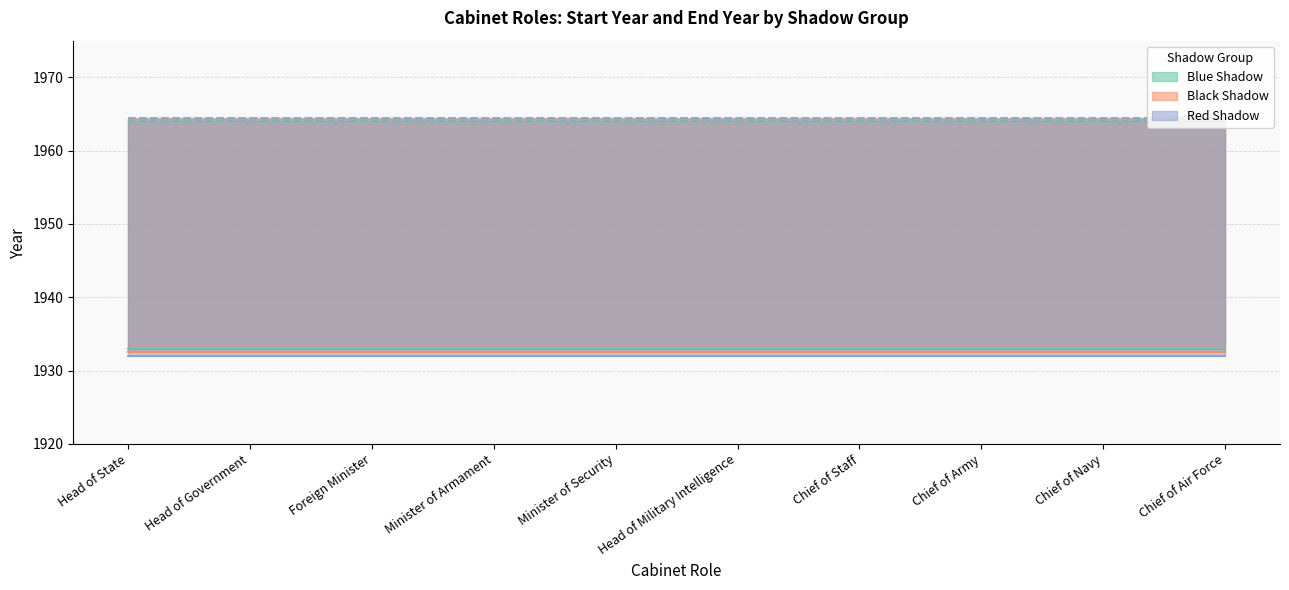

What is the total value across all series at Chief of Staff?

11690.2